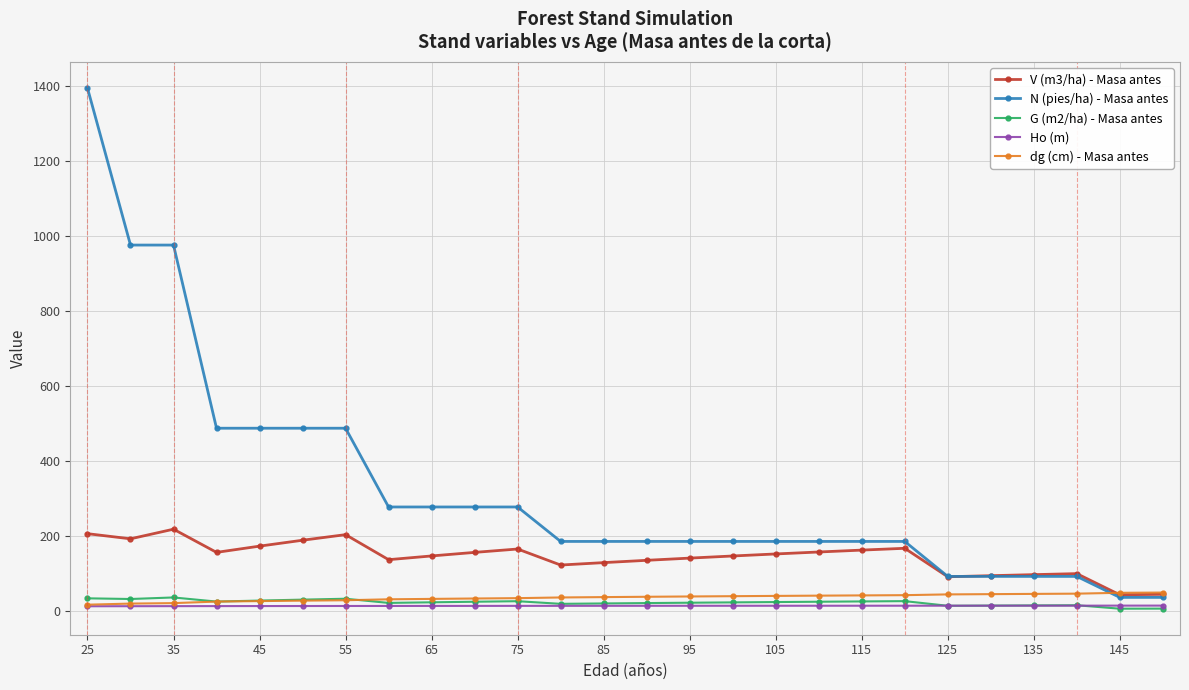

Which series has the widest spread of values?

N (pies/ha) - Masa antes